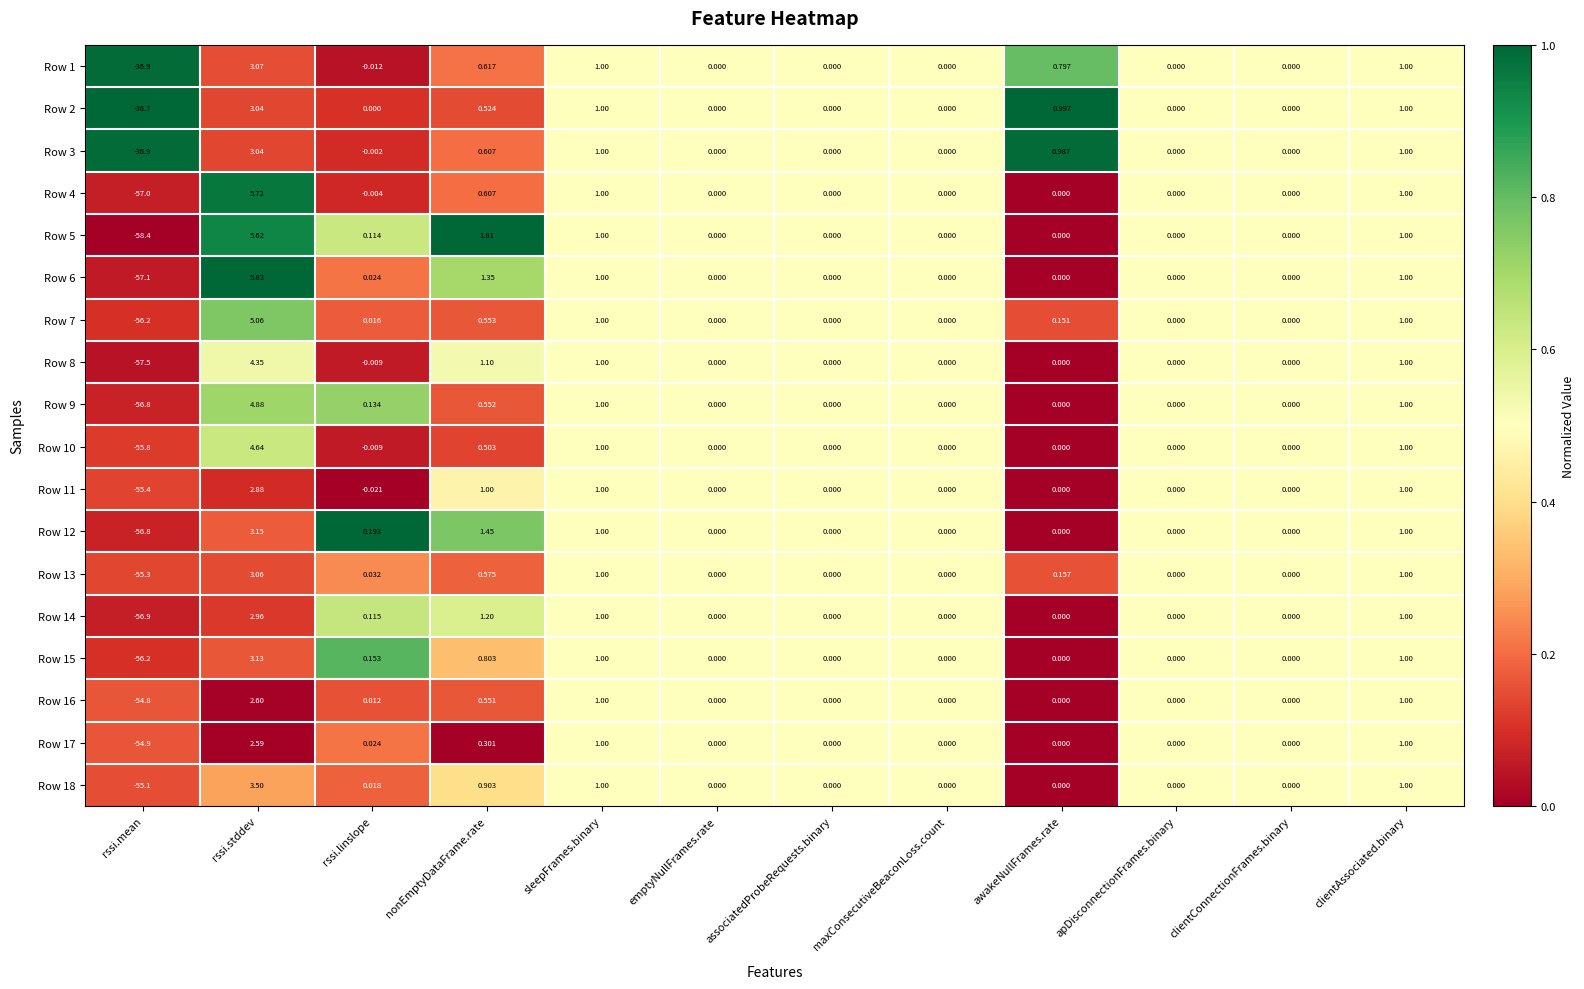

At which label is Row 4 closest to -25?

rssi.linslope